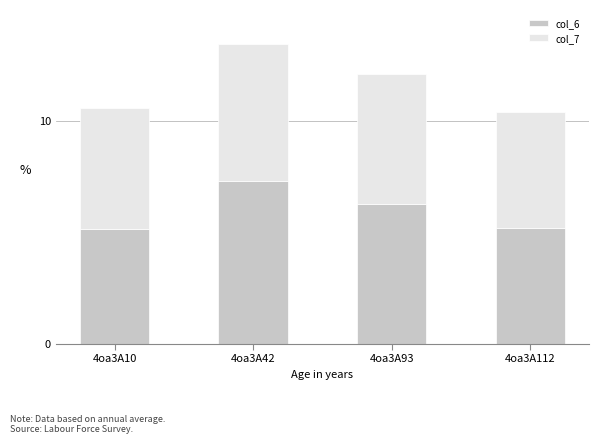

What is the total value across all series at 4oa3A112?

10.4